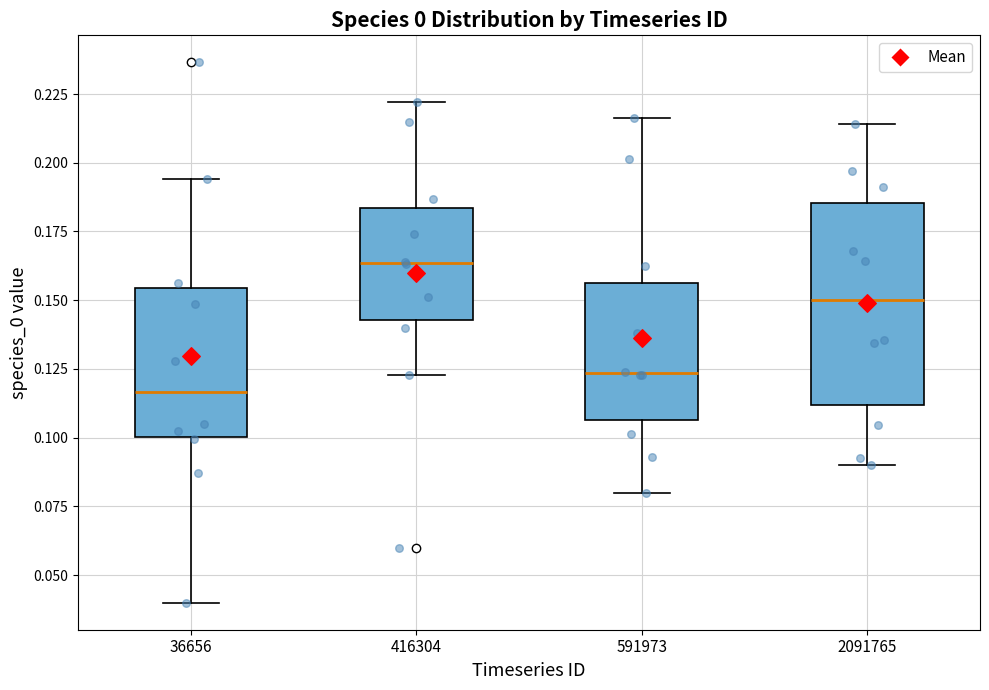

Which box has the lowest median line?

36656